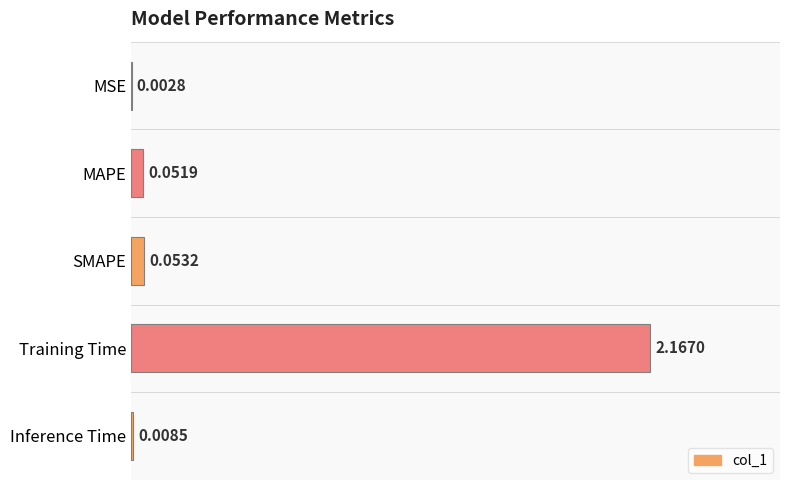

At which label is the value closest to 1?

SMAPE